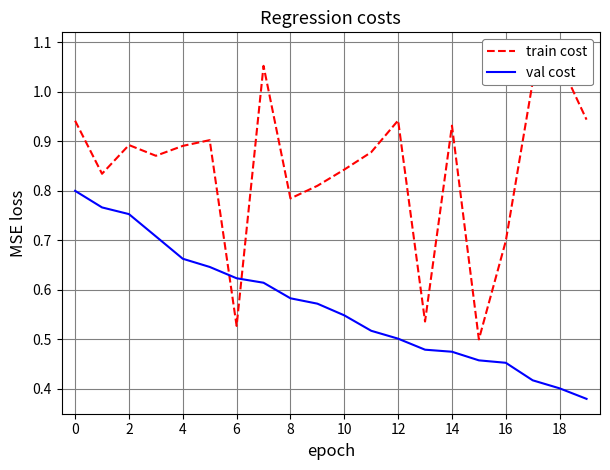

Is it true that val cost equals 0.2 at 6?

False